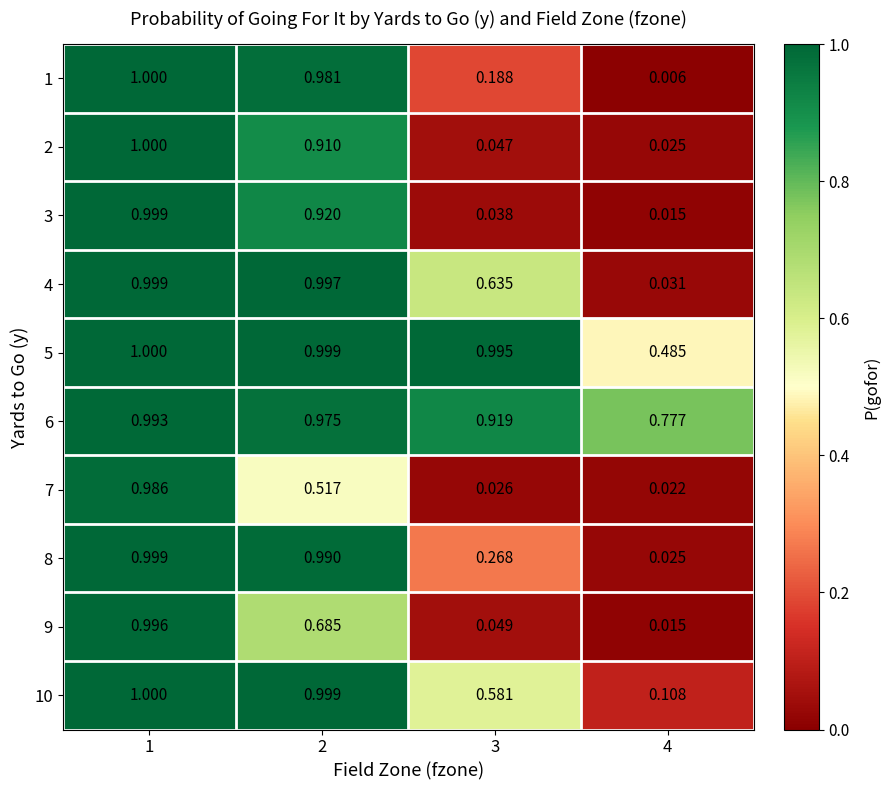

Is the value of 8 at 1 greater than the value of 5 at 3?

Yes